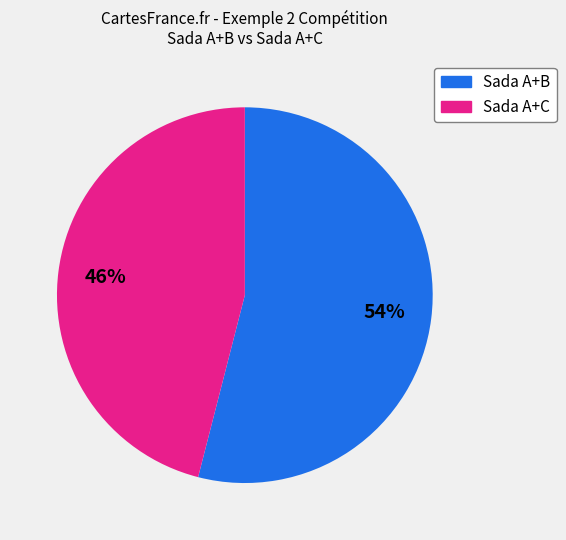

Is there any slice that represents more than half of the pie?

Yes